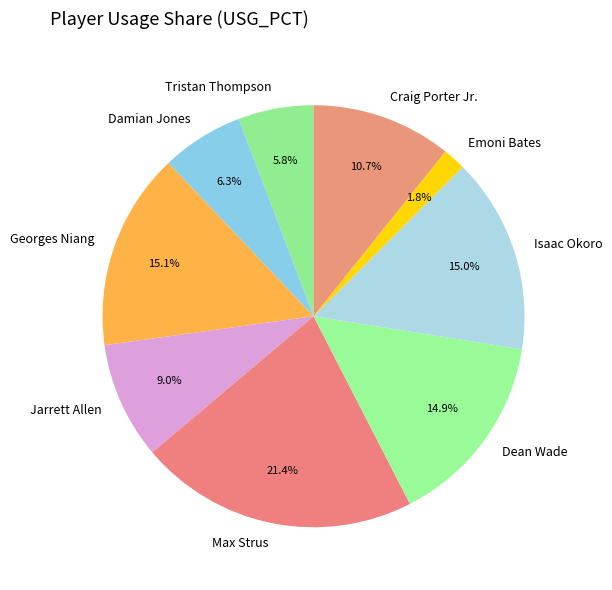

What is the smallest slice in the pie chart?

Emoni Bates